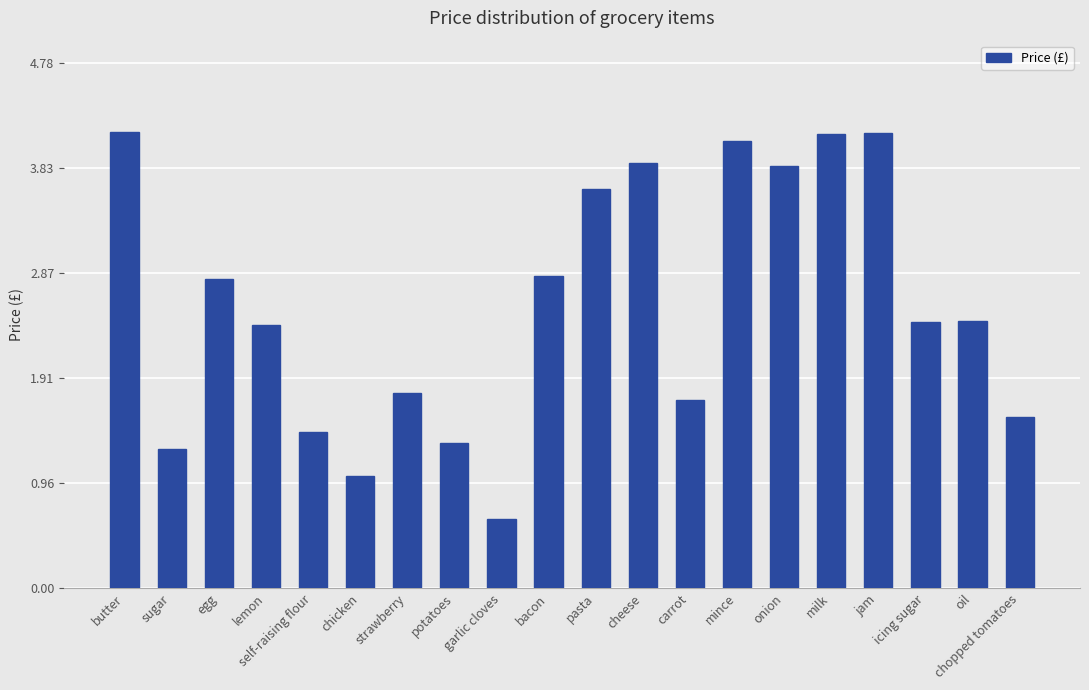

What is the difference between the values at self-raising flour and lemon?

1.0